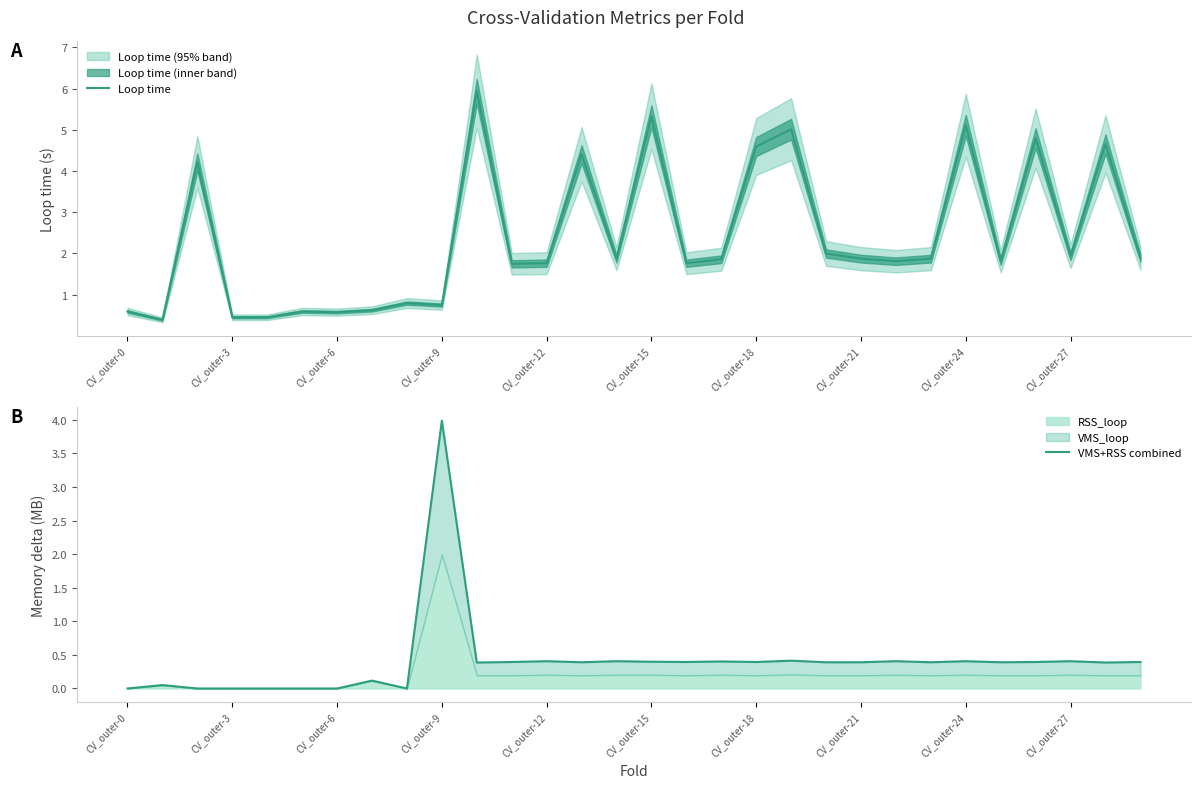

The value of Loop time at CV_outer-21 is 1.9. True or false?

True